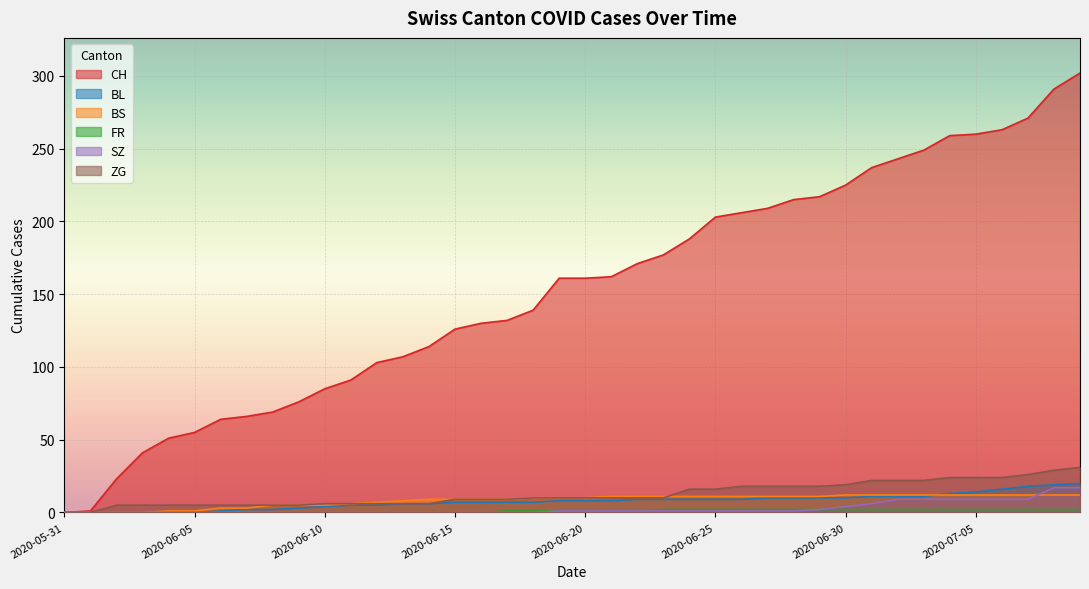

Which series has the widest spread of values?

CH